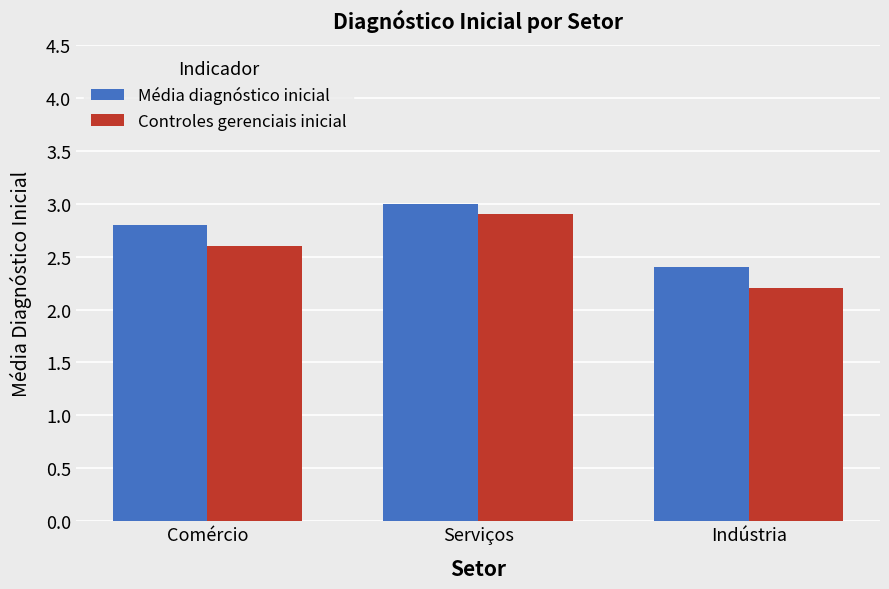

Which series changed the most between Serviços and Indústria?

Controles gerenciais inicial